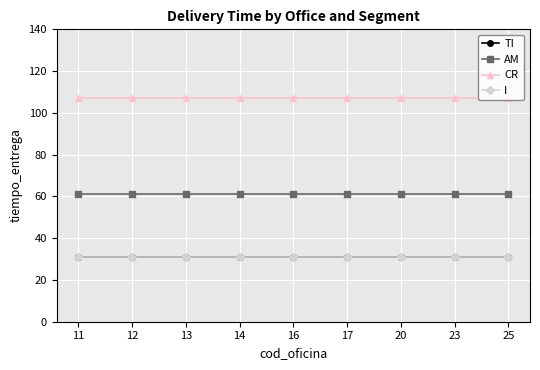

True or false: TI and AM intersect in this chart.

False